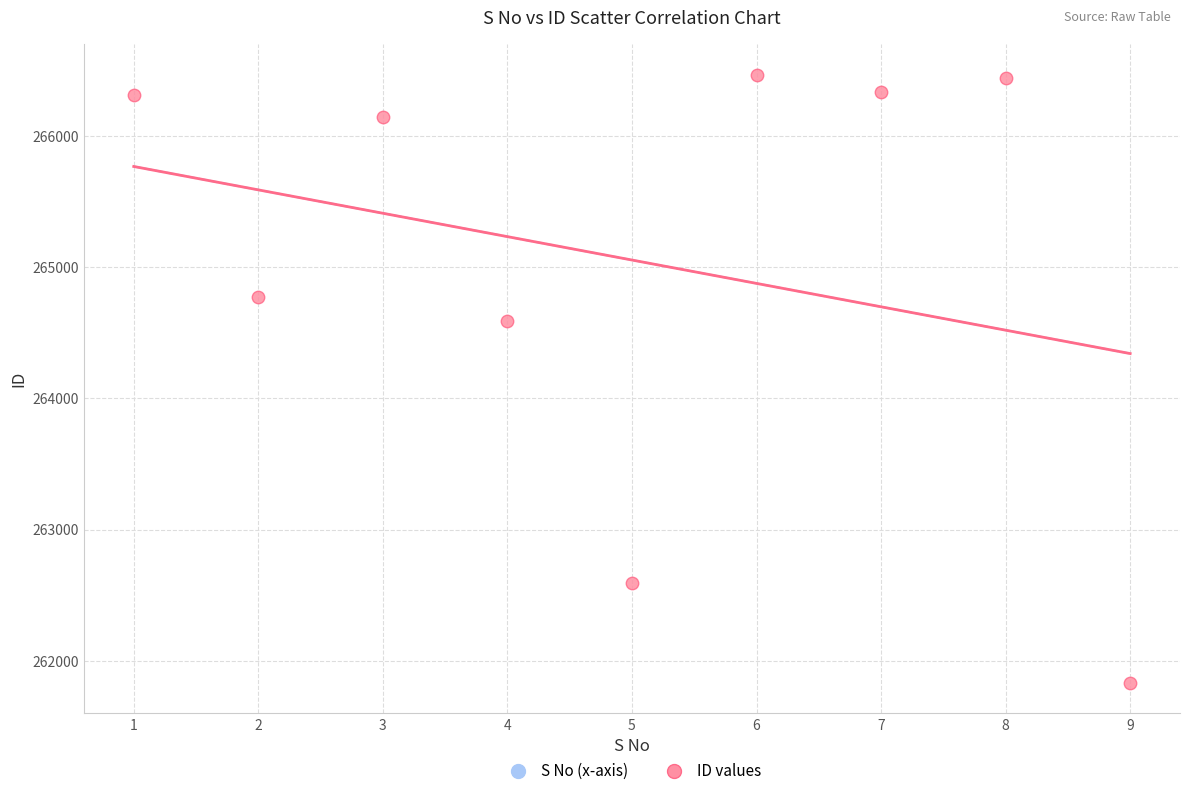

What Y value in the scatter plot is closest to 264148?

264587